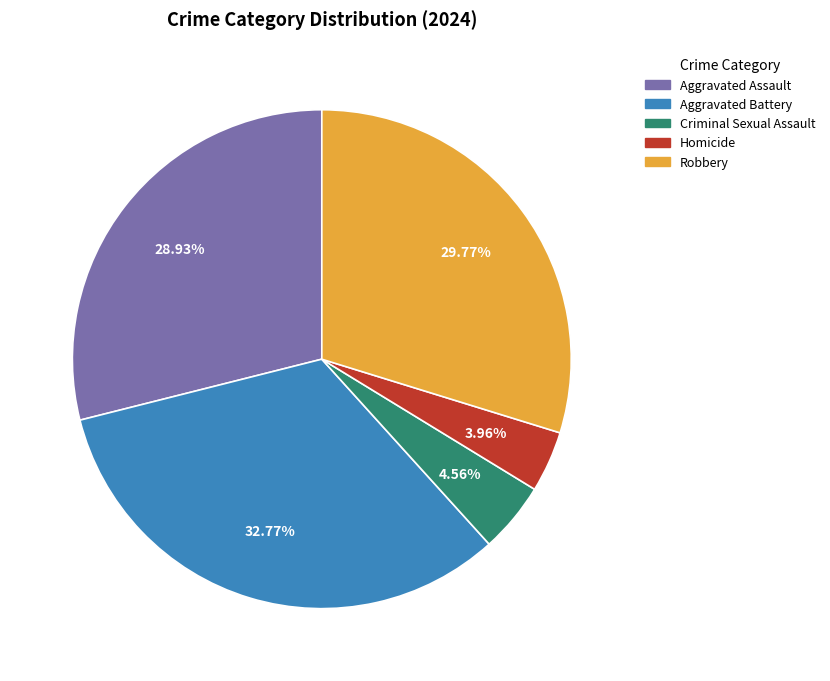

Count the number of slices in the pie.

5